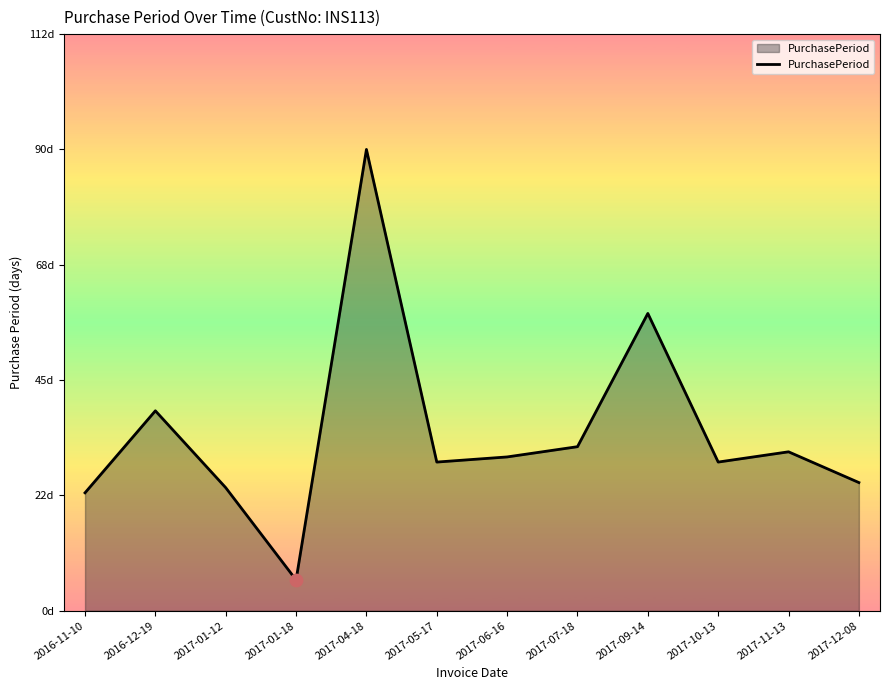

Approximately how many times larger is the value at 2017-11-13 compared to 2017-04-18?

0.3